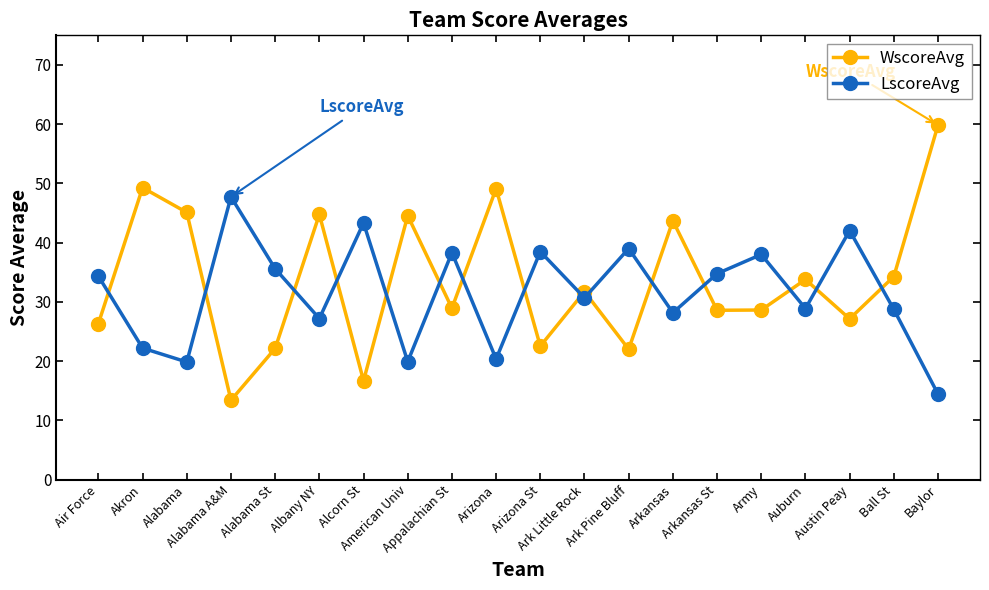

True or false: WscoreAvg has a value of 3.7 at Alcorn St.

False